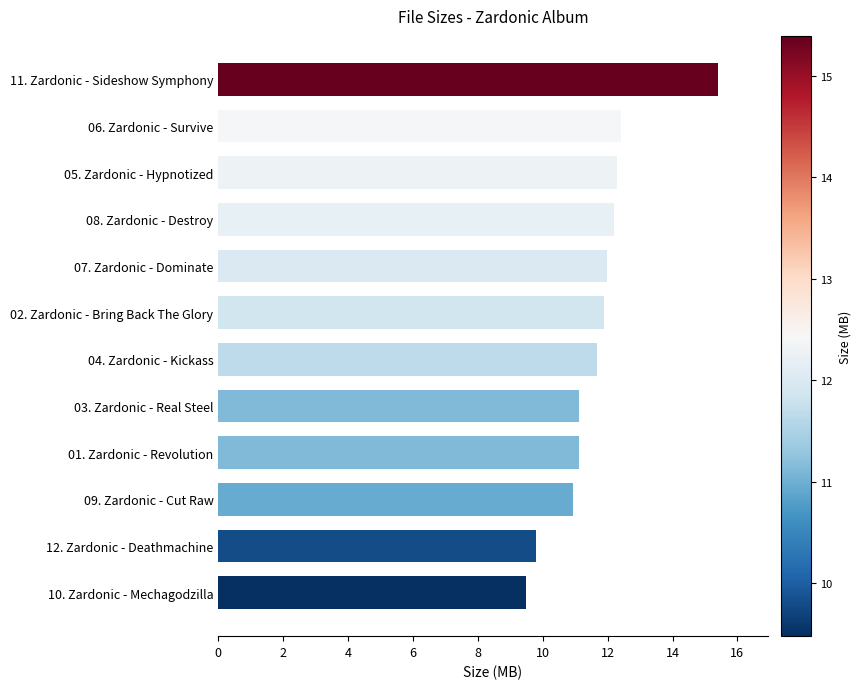

How many categories are shown in the chart?

12